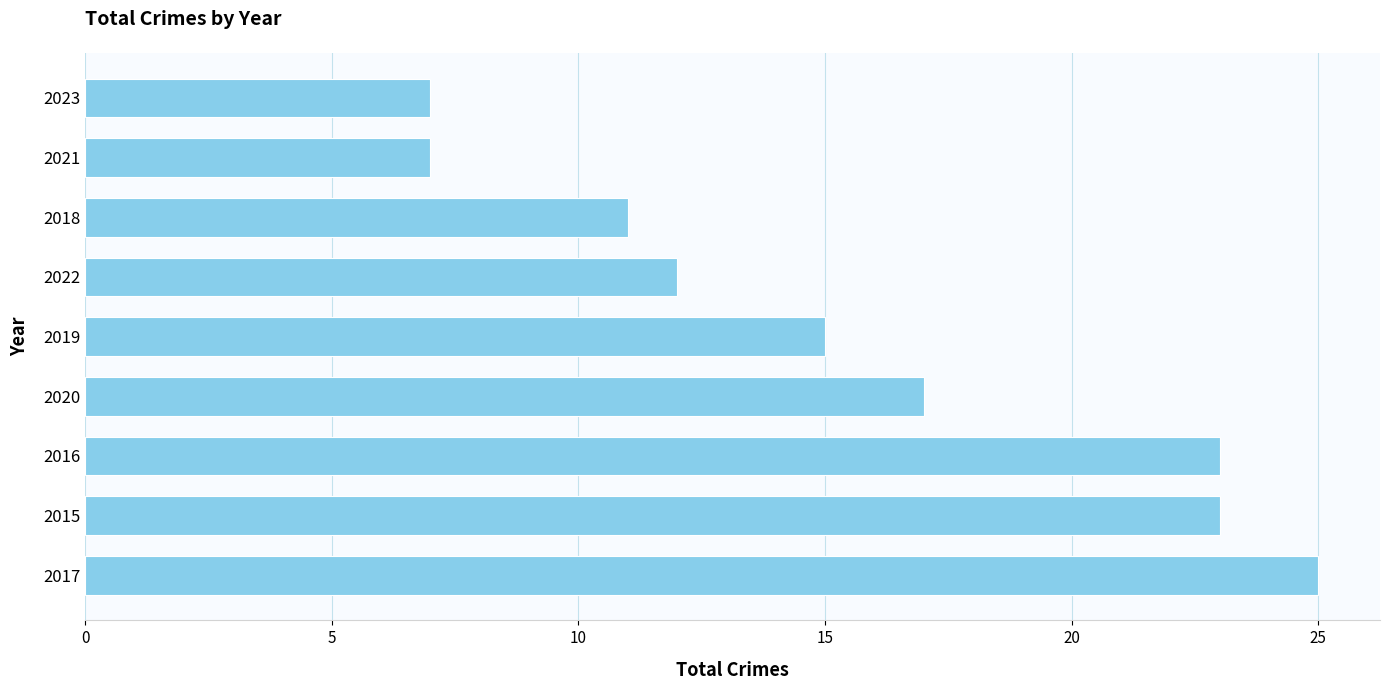

Which has a higher value, 2016 or 2020?

2016